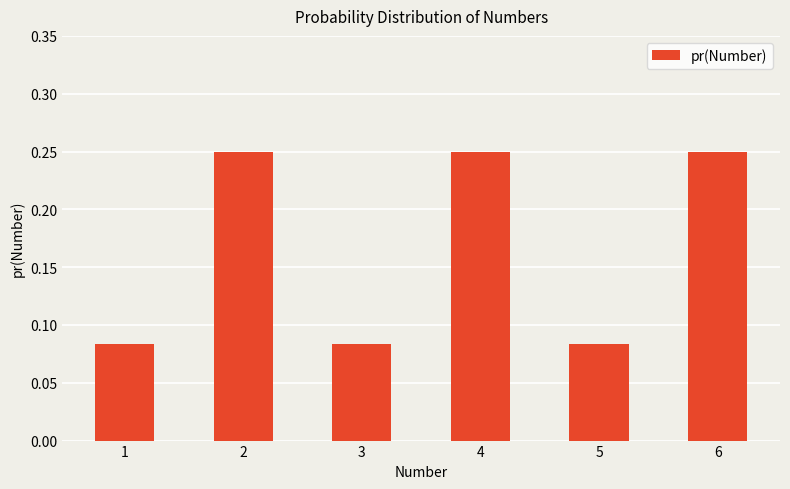

Are the bars horizontal?

No